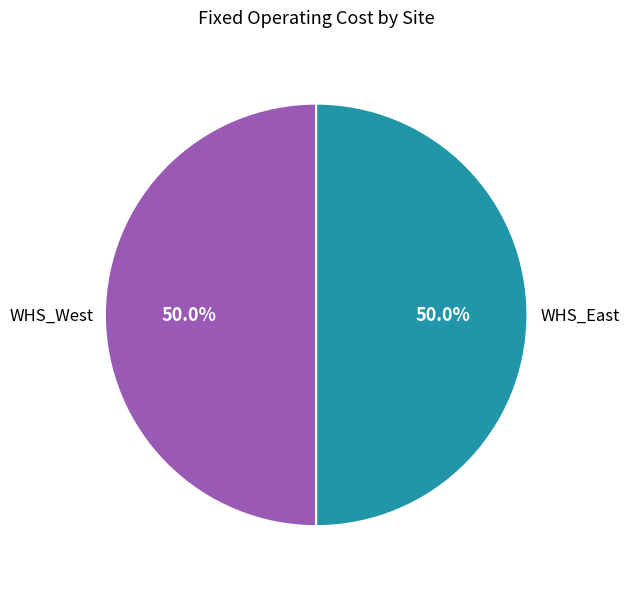

To the nearest percent, what is the difference between the largest and smallest slice percentages?

0%